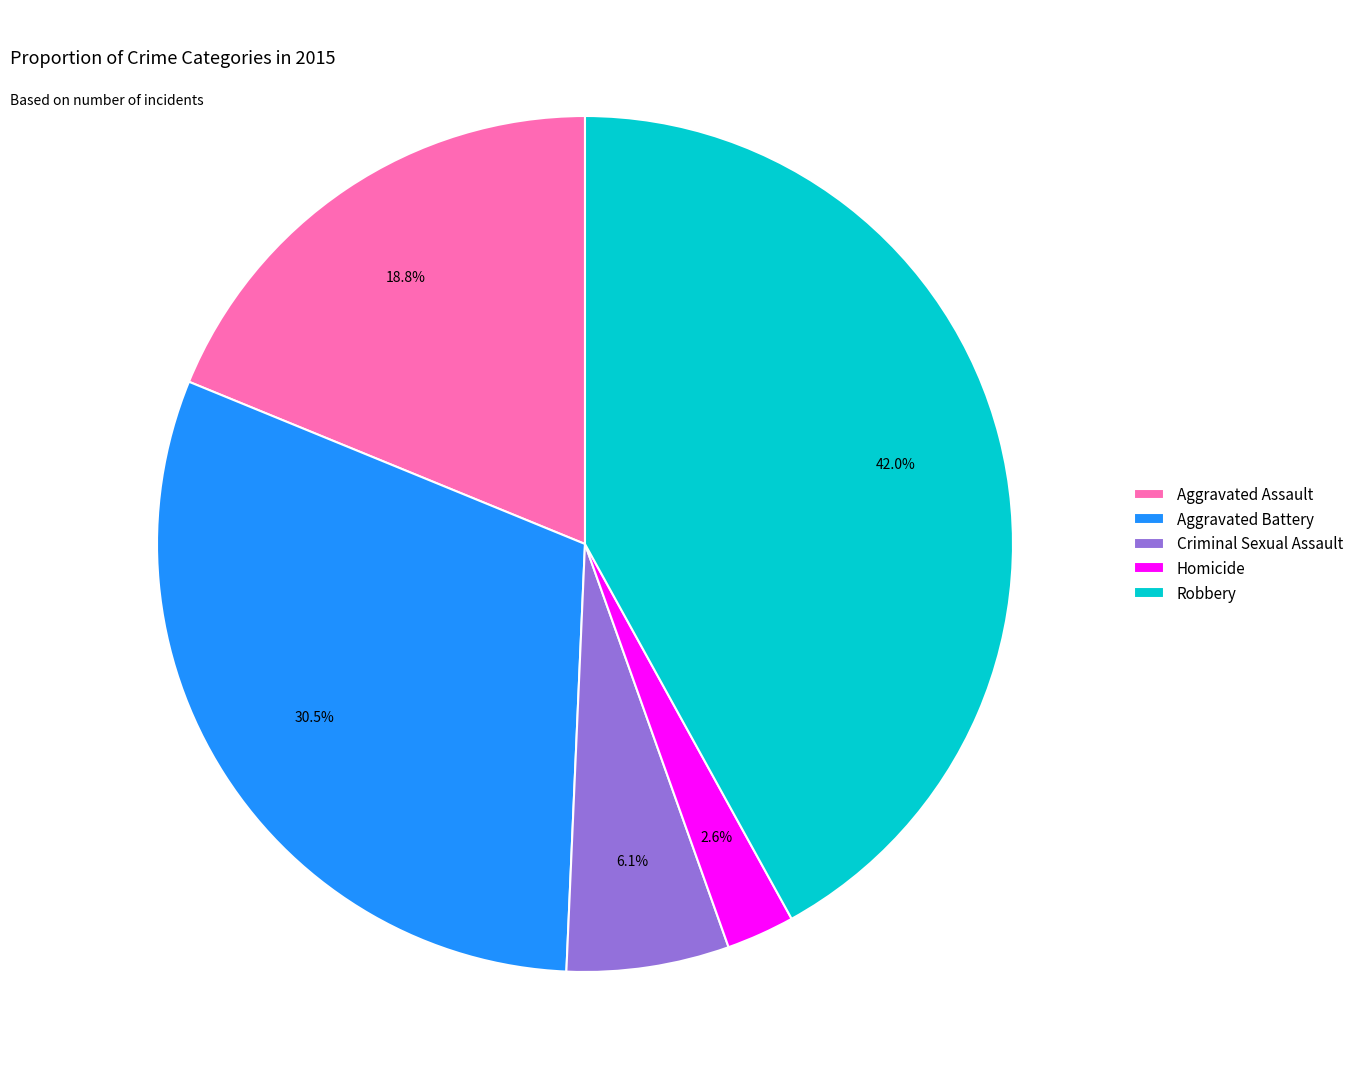

Rank the categories by value from lowest to highest.

Homicide, Criminal Sexual Assault, Aggravated Assault, Aggravated Battery, Robbery